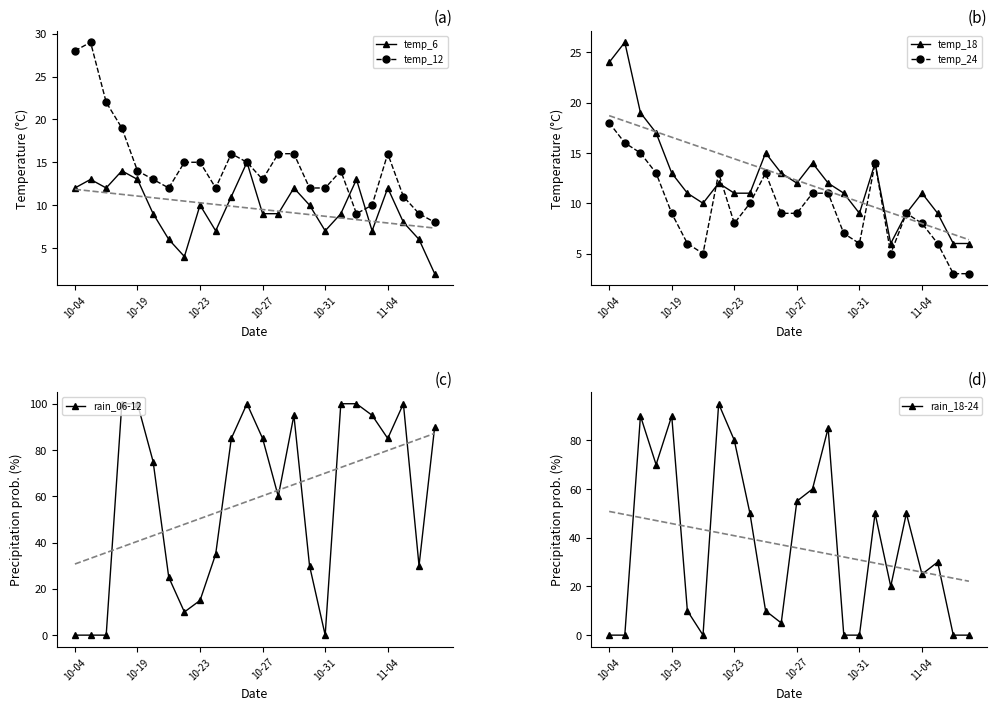

What is the value of the rain_06-12 point at the 24th from the left?

90